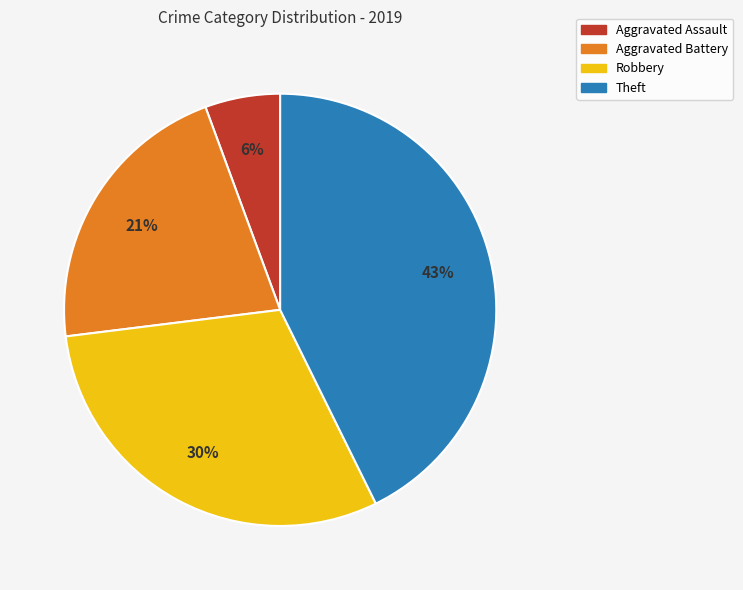

Combined, do Theft and Robbery account for over 50%?

Yes